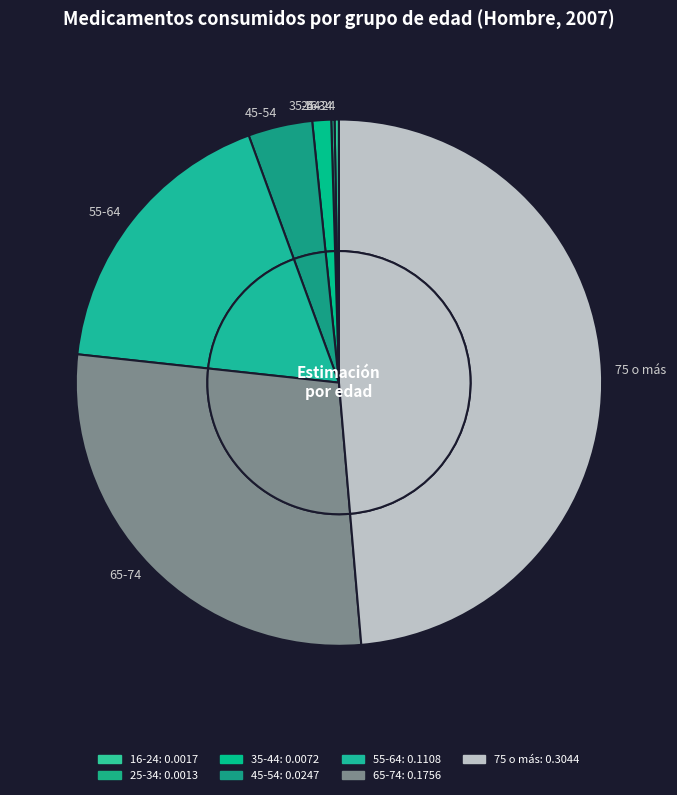

To the nearest percent, what is the average slice percentage?

14%